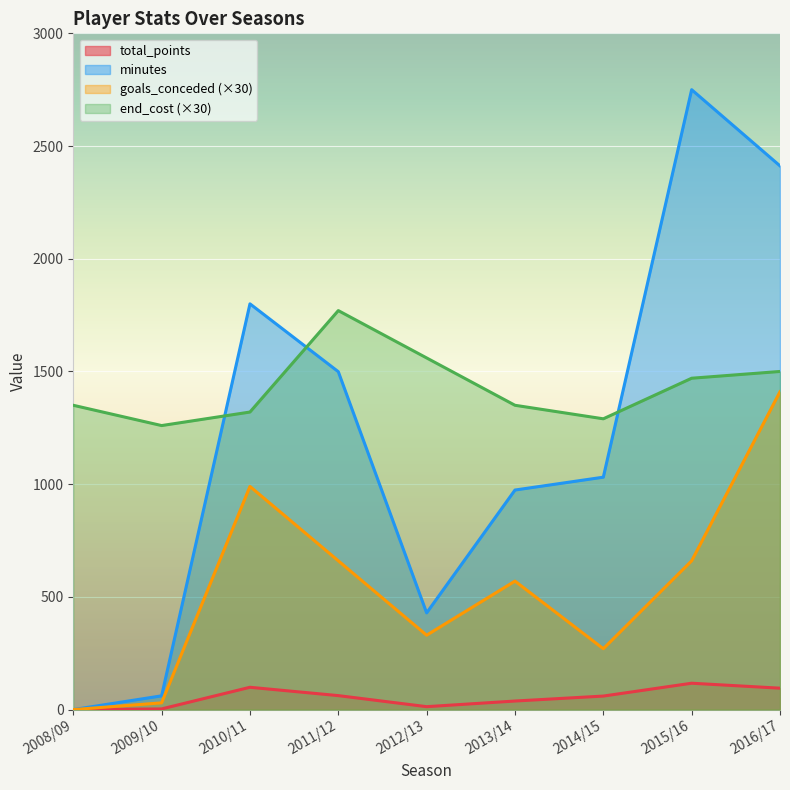

Read the total_points value at 2011/12.

62